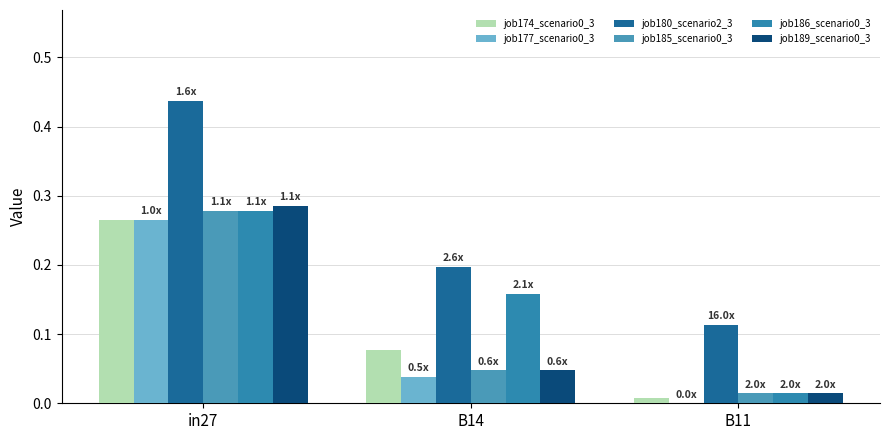

Are the bars grouped side by side (vs. stacked)?

Yes